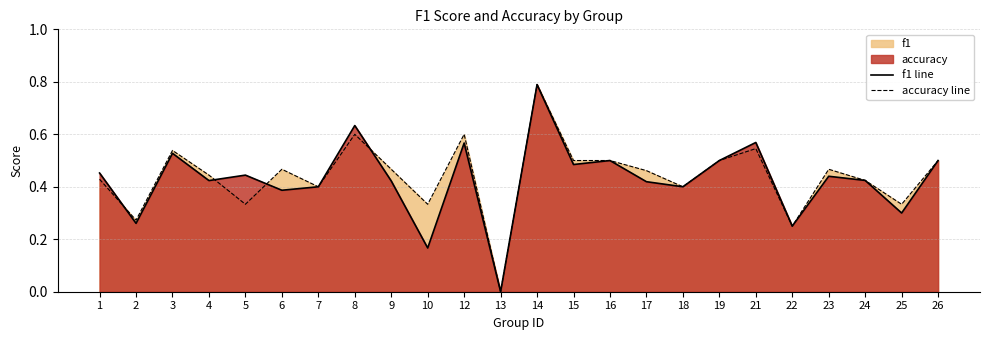

At which label does accuracy line reach its peak?

14